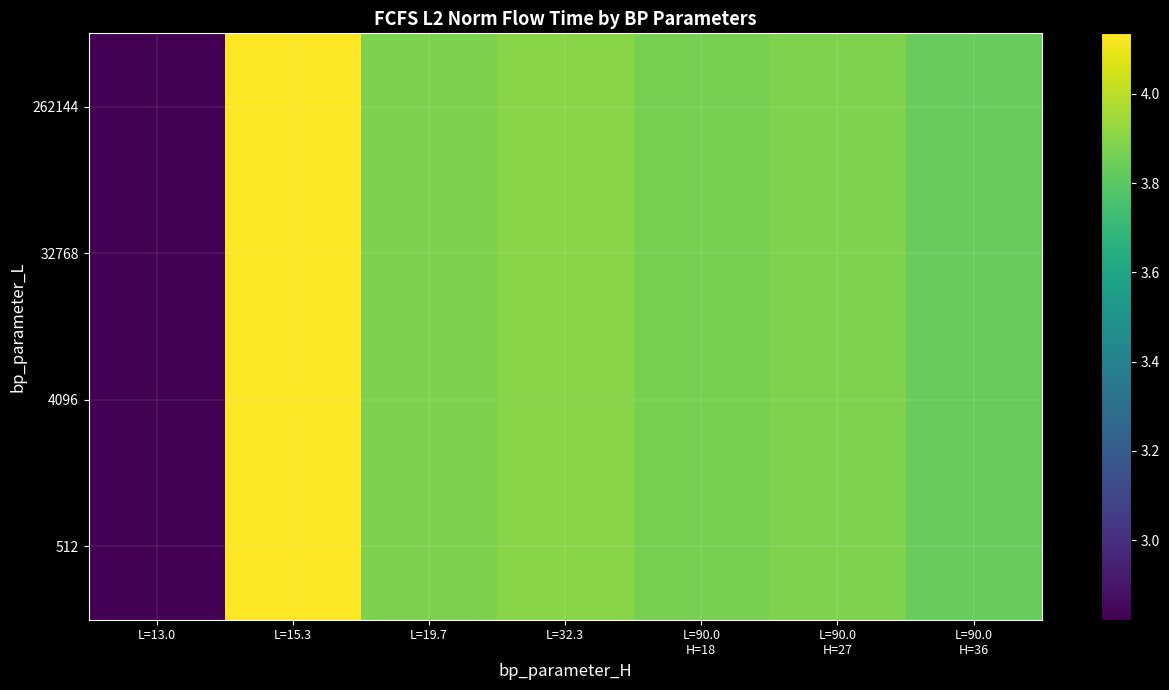

What is the minimum value shown in the chart?

28213852.1